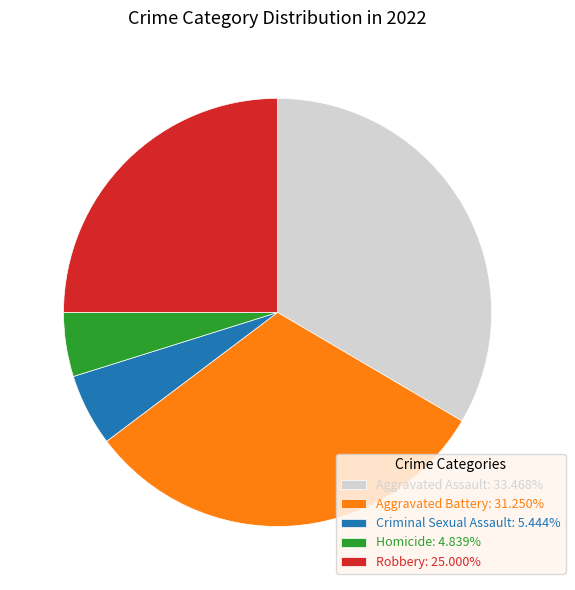

Which category has the biggest portion of the pie?

Aggravated Assault